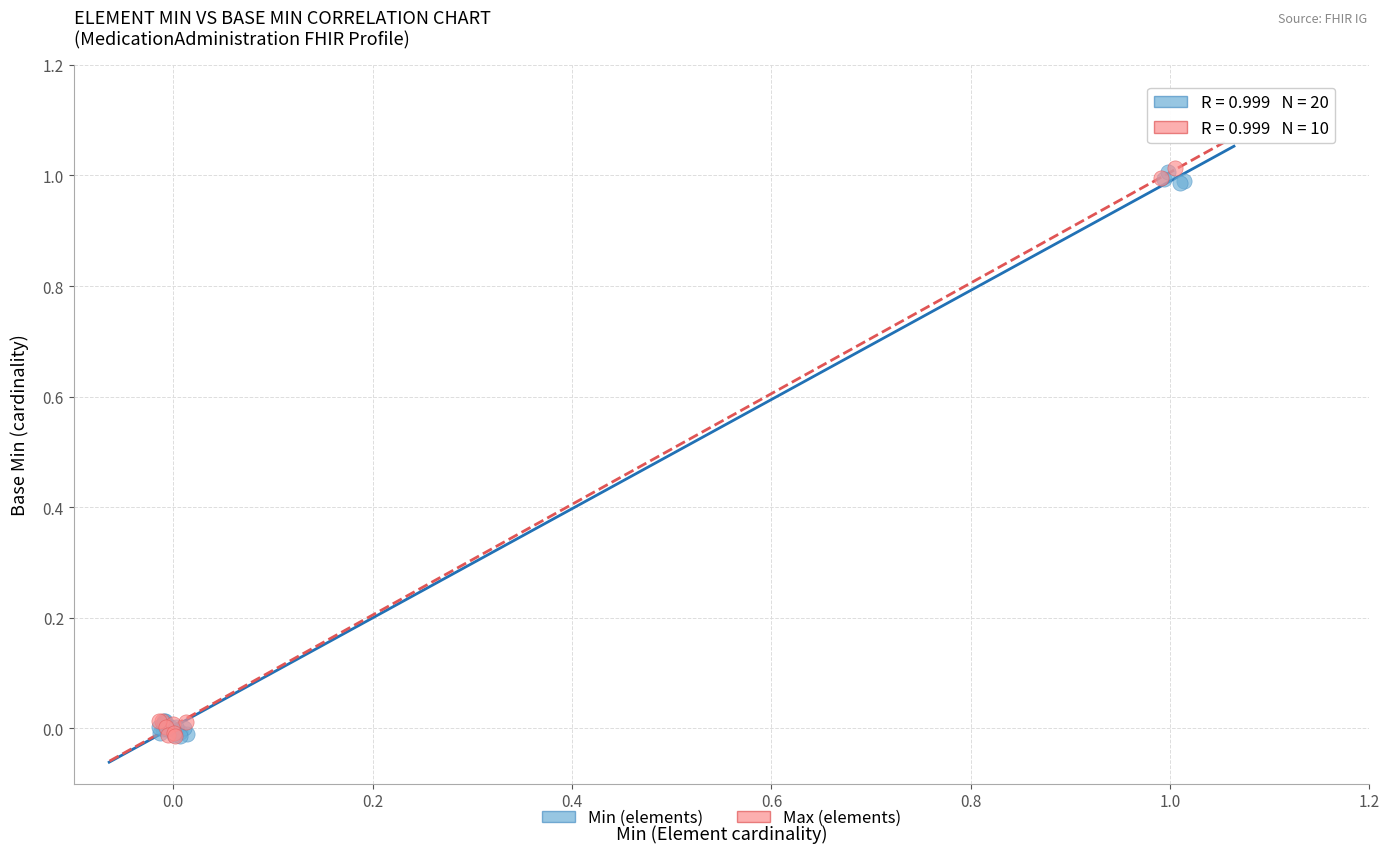

What are all the series names shown in the legend?

Min (elements), Max (elements)